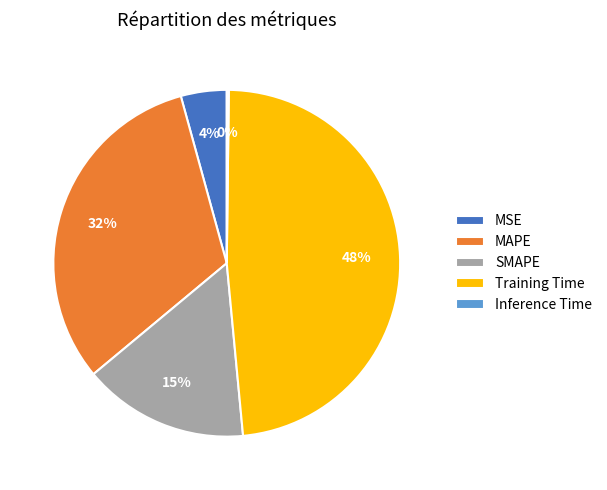

Which has a higher value, MSE or Training Time?

Training Time